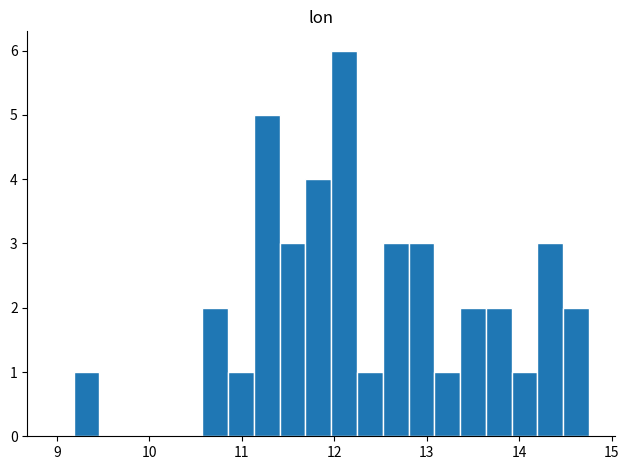

Around what value on the x-axis is the tallest bar? Give the approximate position of its centre, as read against the axis.

12.1